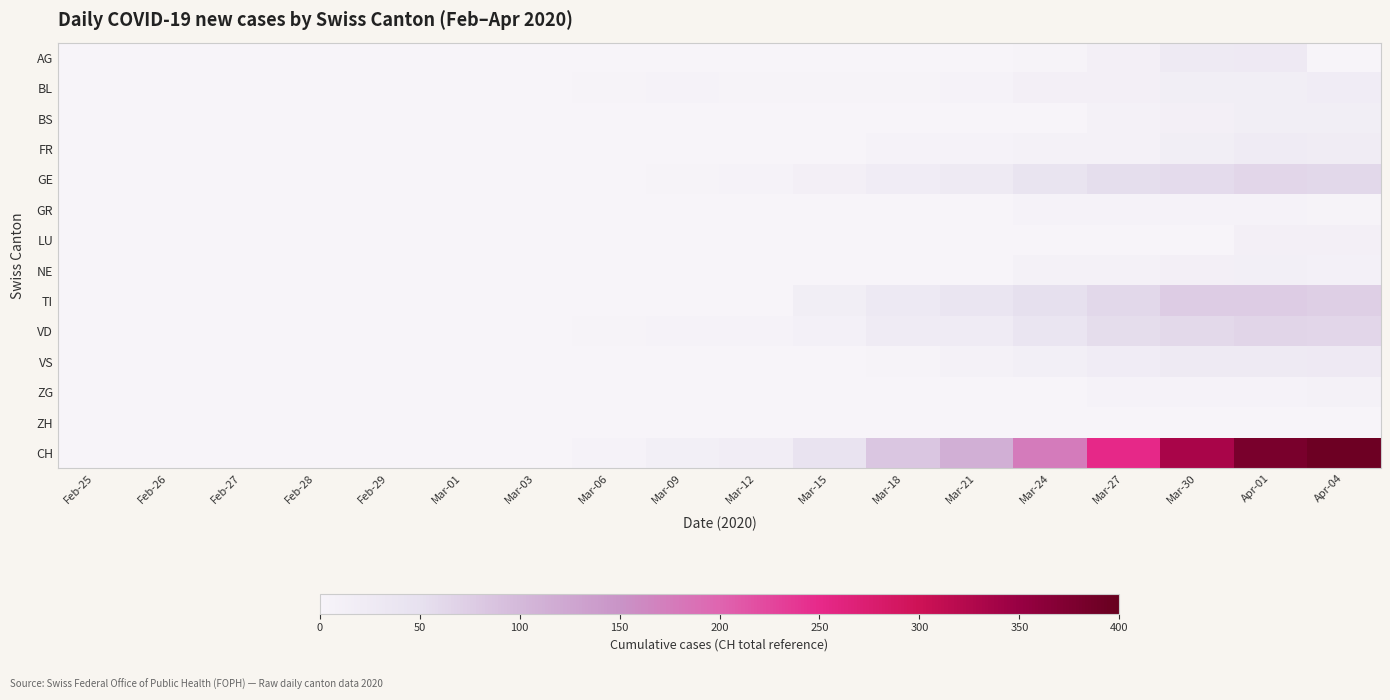

Reading left to right, what are all the values shown in this chart?

AG: Feb-25=0	Feb-26=0	Feb-27=0	Feb-28=0	Feb-29=0	Mar-01=0	Mar-03=0	Mar-06=0	Mar-09=0	Mar-12=0	Mar-15=0	Mar-18=0	Mar-21=0	Mar-24=2	Mar-27=12	Mar-30=25	Apr-01=27	Apr-04=0
BL: Feb-25=0	Feb-26=0	Feb-27=0	Feb-28=0	Feb-29=0	Mar-01=0	Mar-03=0	Mar-06=2	Mar-09=4	Mar-12=3	Mar-15=2	Mar-18=2	Mar-21=4	Mar-24=11	Mar-27=11	Mar-30=17	Apr-01=17	Apr-04=19
BS: Feb-25=0	Feb-26=0	Feb-27=0	Feb-28=0	Feb-29=0	Mar-01=0	Mar-03=0	Mar-06=0	Mar-09=0	Mar-12=0	Mar-15=0	Mar-18=0	Mar-21=0	Mar-24=0	Mar-27=8	Mar-30=12	Apr-01=16	Apr-04=16
FR: Feb-25=0	Feb-26=0	Feb-27=0	Feb-28=0	Feb-29=0	Mar-01=0	Mar-03=0	Mar-06=0	Mar-09=0	Mar-12=0	Mar-15=0	Mar-18=5	Mar-21=6	Mar-24=7	Mar-27=8	Mar-30=16	Apr-01=23	Apr-04=21
GE: Feb-25=0	Feb-26=0	Feb-27=0	Feb-28=0	Feb-29=0	Mar-01=0	Mar-03=0	Mar-06=0	Mar-09=3	Mar-12=6	Mar-15=12	Mar-18=20	Mar-21=25	Mar-24=41	Mar-27=54	Mar-30=57	Apr-01=64	Apr-04=61
GR: Feb-25=0	Feb-26=0	Feb-27=0	Feb-28=0	Feb-29=0	Mar-01=0	Mar-03=0	Mar-06=0	Mar-09=0	Mar-12=0	Mar-15=0	Mar-18=0	Mar-21=1	Mar-24=4	Mar-27=6	Mar-30=5	Apr-01=5	Apr-04=3
LU: Feb-25=0	Feb-26=0	Feb-27=0	Feb-28=0	Feb-29=0	Mar-01=0	Mar-03=0	Mar-06=0	Mar-09=0	Mar-12=0	Mar-15=0	Mar-18=0	Mar-21=0	Mar-24=0	Mar-27=0	Mar-30=0	Apr-01=12	Apr-04=12
NE: Feb-25=0	Feb-26=0	Feb-27=0	Feb-28=0	Feb-29=0	Mar-01=0	Mar-03=0	Mar-06=0	Mar-09=0	Mar-12=0	Mar-15=0	Mar-18=0	Mar-21=0	Mar-24=8	Mar-27=9	Mar-30=12	Apr-01=14	Apr-04=10
TI: Feb-25=0	Feb-26=0	Feb-27=0	Feb-28=0	Feb-29=0	Mar-01=0	Mar-03=0	Mar-06=0	Mar-09=0	Mar-12=0	Mar-15=16	Mar-18=29	Mar-21=40	Mar-24=50	Mar-27=61	Mar-30=75	Apr-01=76	Apr-04=72
VD: Feb-25=0	Feb-26=0	Feb-27=0	Feb-28=0	Feb-29=0	Mar-01=0	Mar-03=0	Mar-06=2	Mar-09=5	Mar-12=6	Mar-15=10	Mar-18=24	Mar-21=24	Mar-24=38	Mar-27=56	Mar-30=60	Apr-01=65	Apr-04=64
VS: Feb-25=0	Feb-26=0	Feb-27=0	Feb-28=1	Feb-29=1	Mar-01=1	Mar-03=1	Mar-06=0	Mar-09=1	Mar-12=1	Mar-15=1	Mar-18=2	Mar-21=8	Mar-24=13	Mar-27=20	Mar-30=25	Apr-01=26	Apr-04=28
ZG: Feb-25=0	Feb-26=0	Feb-27=0	Feb-28=0	Feb-29=0	Mar-01=0	Mar-03=0	Mar-06=0	Mar-09=0	Mar-12=0	Mar-15=0	Mar-18=0	Mar-21=0	Mar-24=0	Mar-27=5	Mar-30=5	Apr-01=5	Apr-04=7
ZH: Feb-25=0	Feb-26=0	Feb-27=0	Feb-28=0	Feb-29=0	Mar-01=0	Mar-03=0	Mar-06=0	Mar-09=0	Mar-12=0	Mar-15=0	Mar-18=0	Mar-21=0	Mar-24=0	Mar-27=0	Mar-30=0	Apr-01=0	Apr-04=0
CH: Feb-25=0	Feb-26=0	Feb-27=0	Feb-28=0	Feb-29=0	Mar-01=0	Mar-03=0	Mar-06=4	Mar-09=13	Mar-12=18	Mar-15=43	Mar-18=84	Mar-21=114	Mar-24=176	Mar-27=251	Mar-30=333	Apr-01=381	Apr-04=393